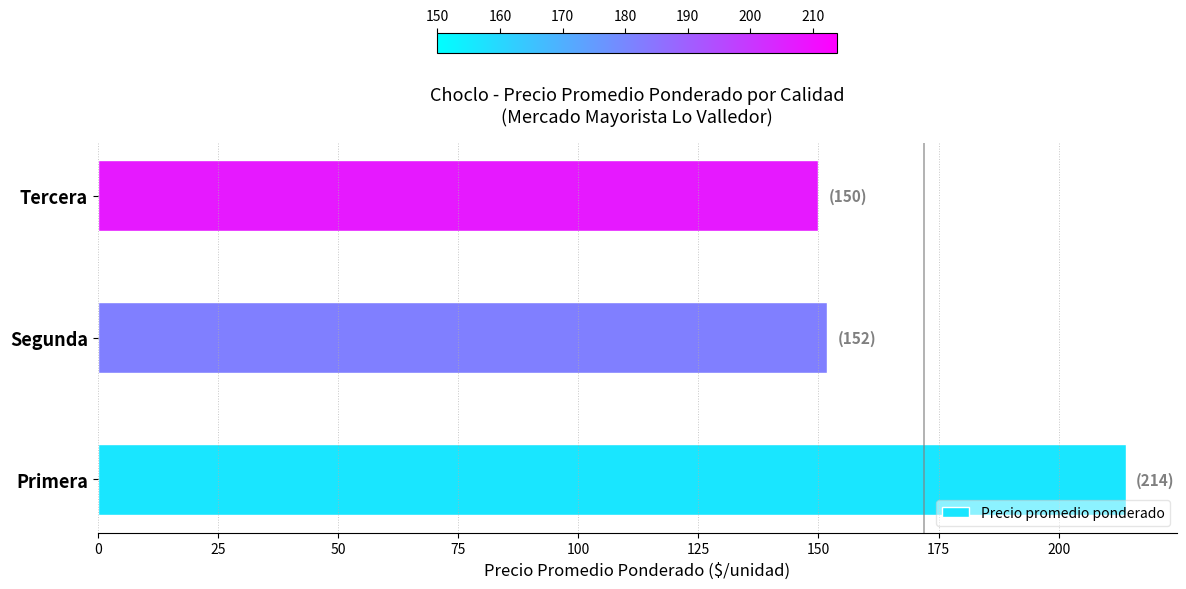

What is the change in value from Primera to Tercera?

-63.9